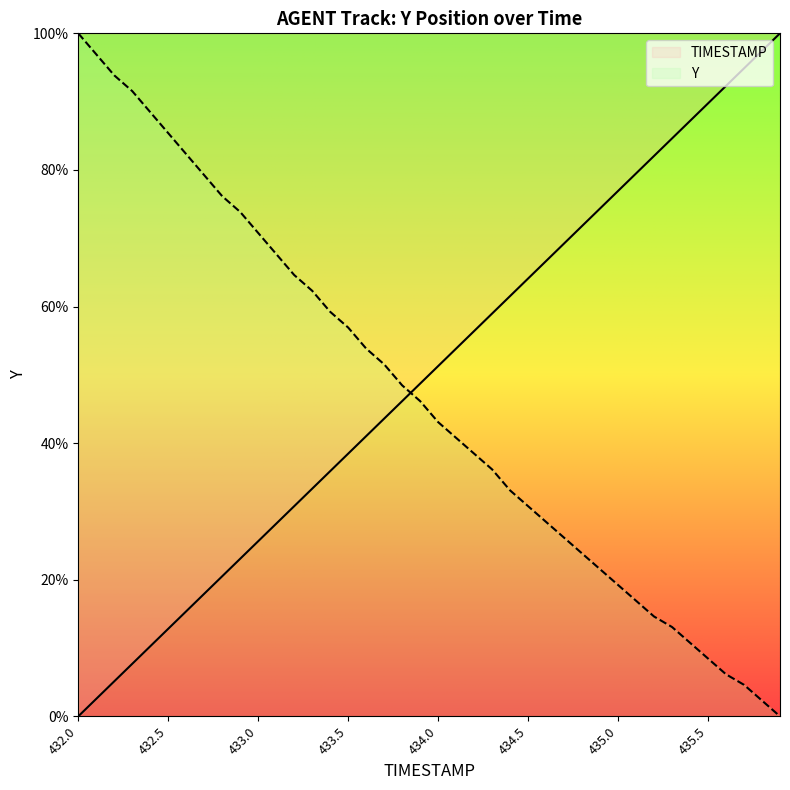

What is the spread (max minus min) of values at 432.3?

83.8